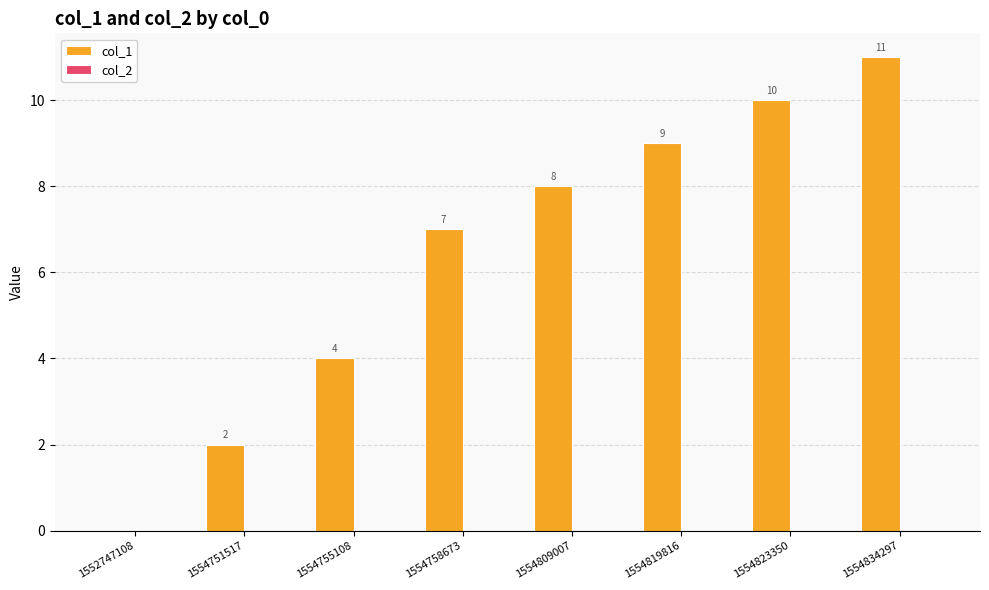

What is the sum of the values at 1554758673 and 1554819816?

16